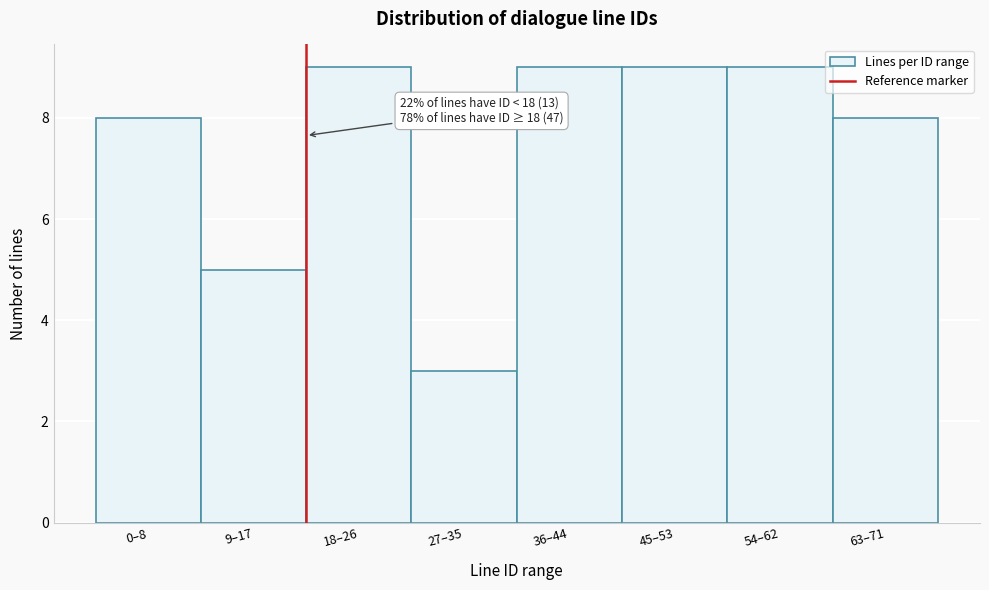

Reading left to right, extract all data points from this chart.

0–8=8	9–17=5	18–26=9	27–35=3	36–44=9	45–53=9	54–62=9	63–71=8